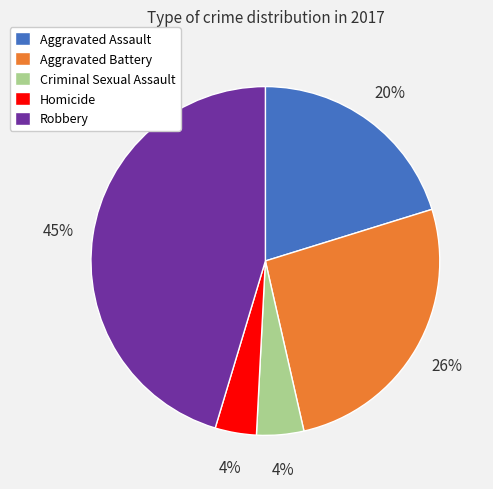

Which category has the biggest portion of the pie?

Robbery